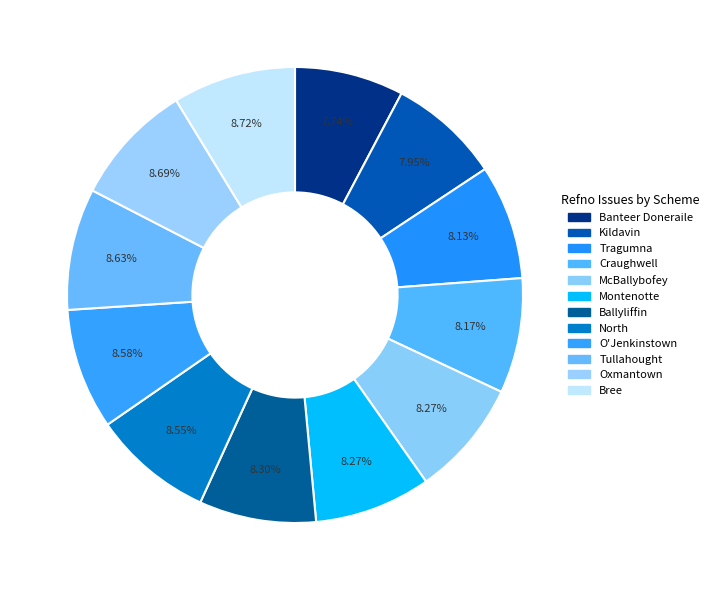

How many slices are in this pie chart?

12